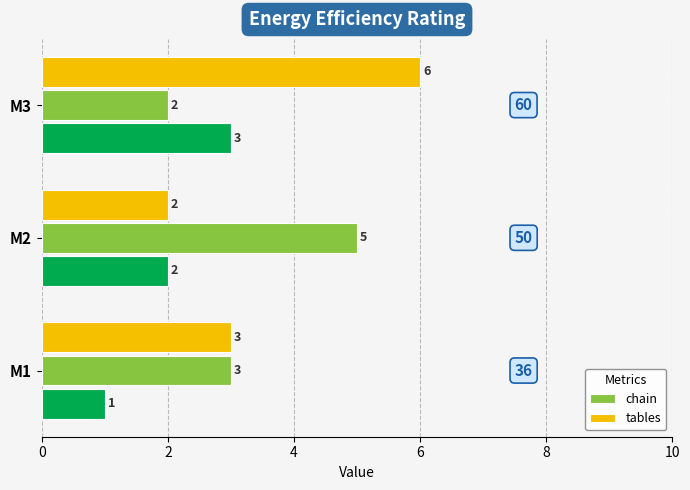

Is it true that tables equals 3 at M1?

True